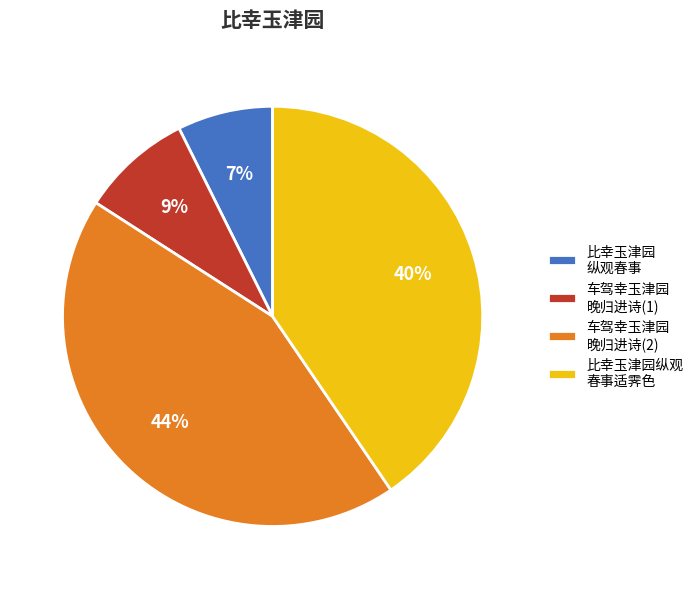

Between 车驾幸玉津园 晚归进诗(2) and 比幸玉津园 纵观春事, which is larger?

车驾幸玉津园 晚归进诗(2)